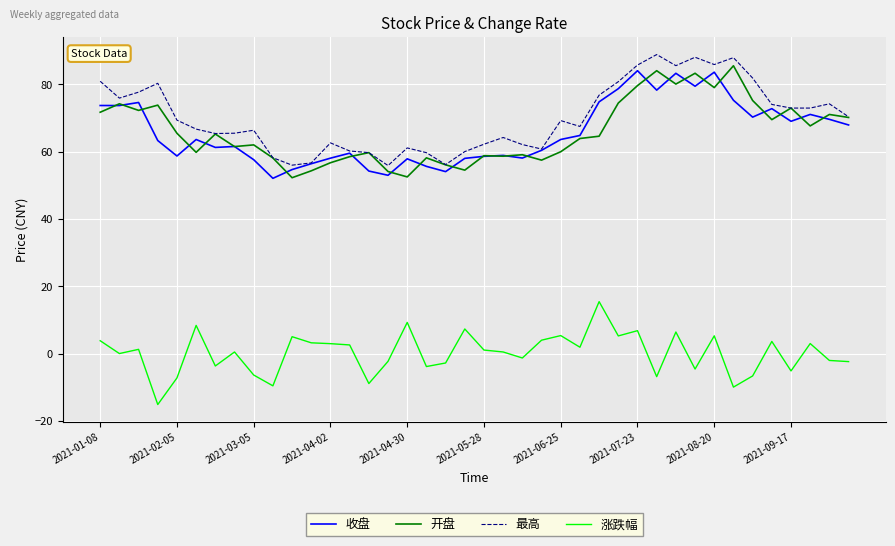

What is the maximum value shown in the chart?

88.8